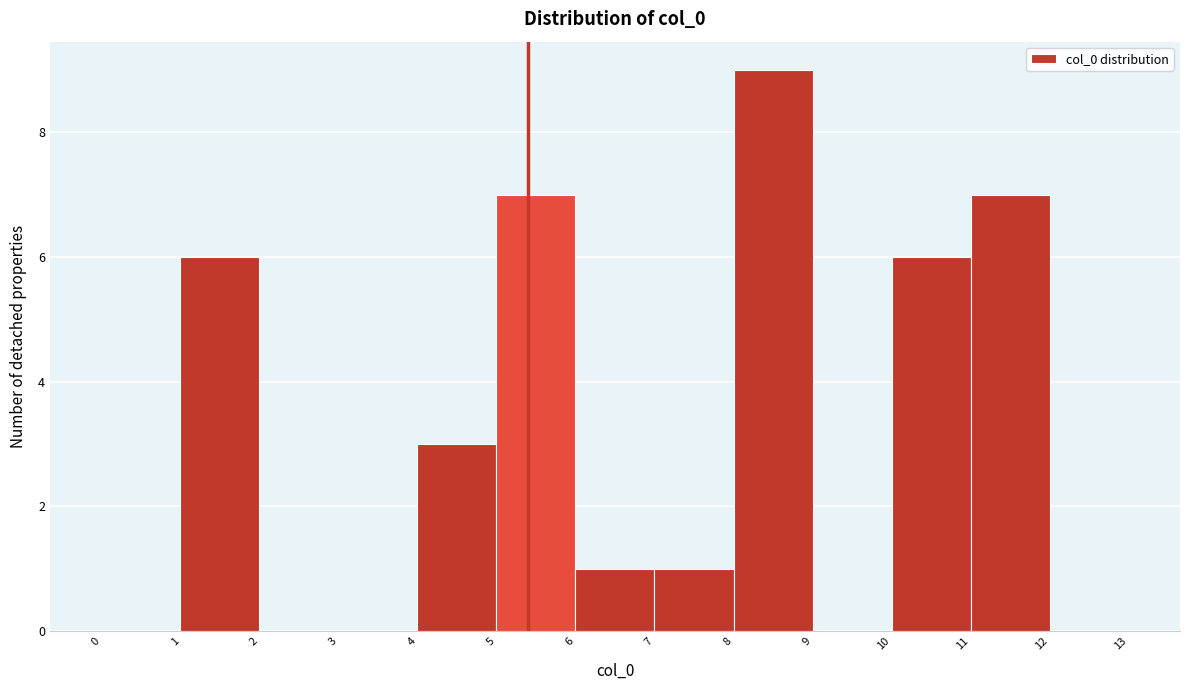

Reading left to right, transcribe this chart: for each bar, give the range it covers on the x-axis and its height. The values are not printed on the chart, so give them approximately, as read against the axis.

0 to 1: 0
1 to 2: 6
2 to 3: 0
3 to 4: 0
4 to 5: 3
5 to 6: 7
6 to 7: 1
7 to 8: 1
8 to 9: 9
9 to 10: 0
10 to 11: 6
11 to 12: 7
12 to 13: 0